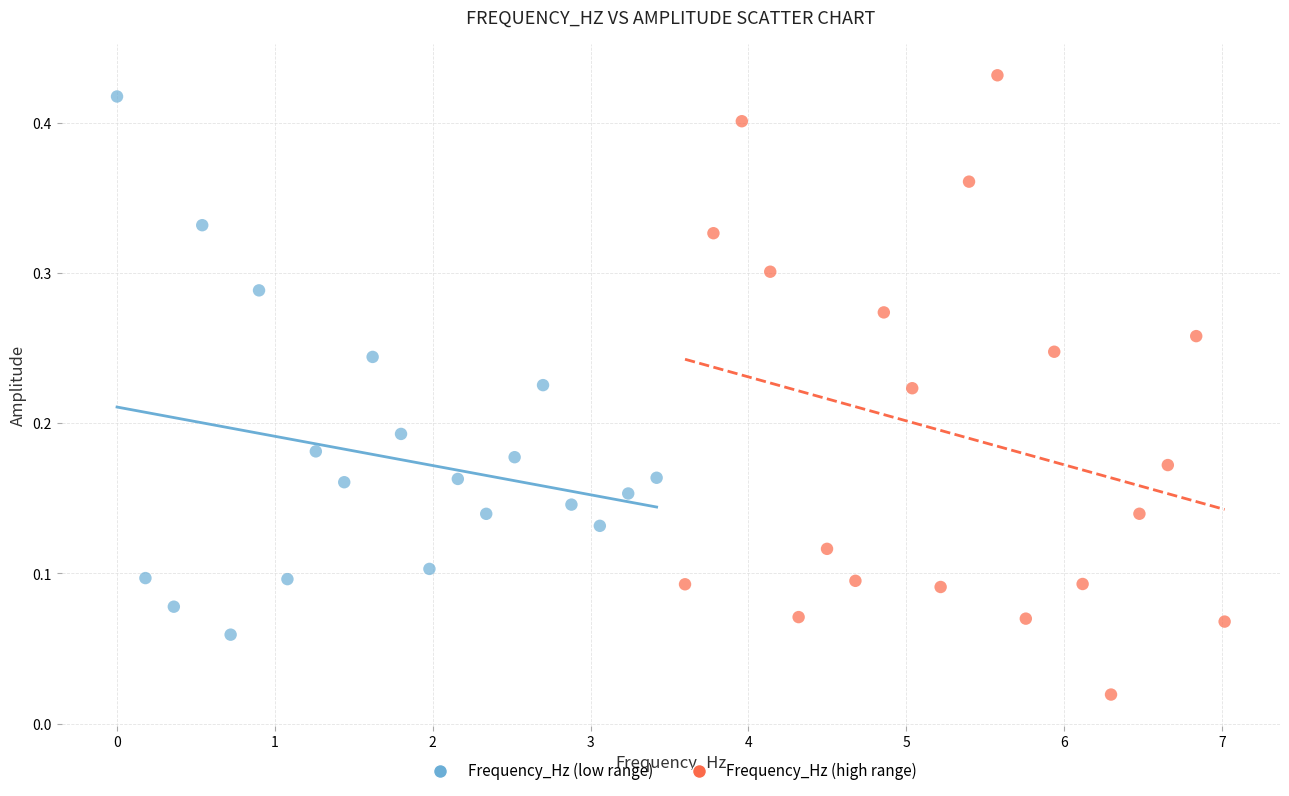

What are all the series names shown in the legend?

Frequency_Hz (low range), Frequency_Hz (high range)